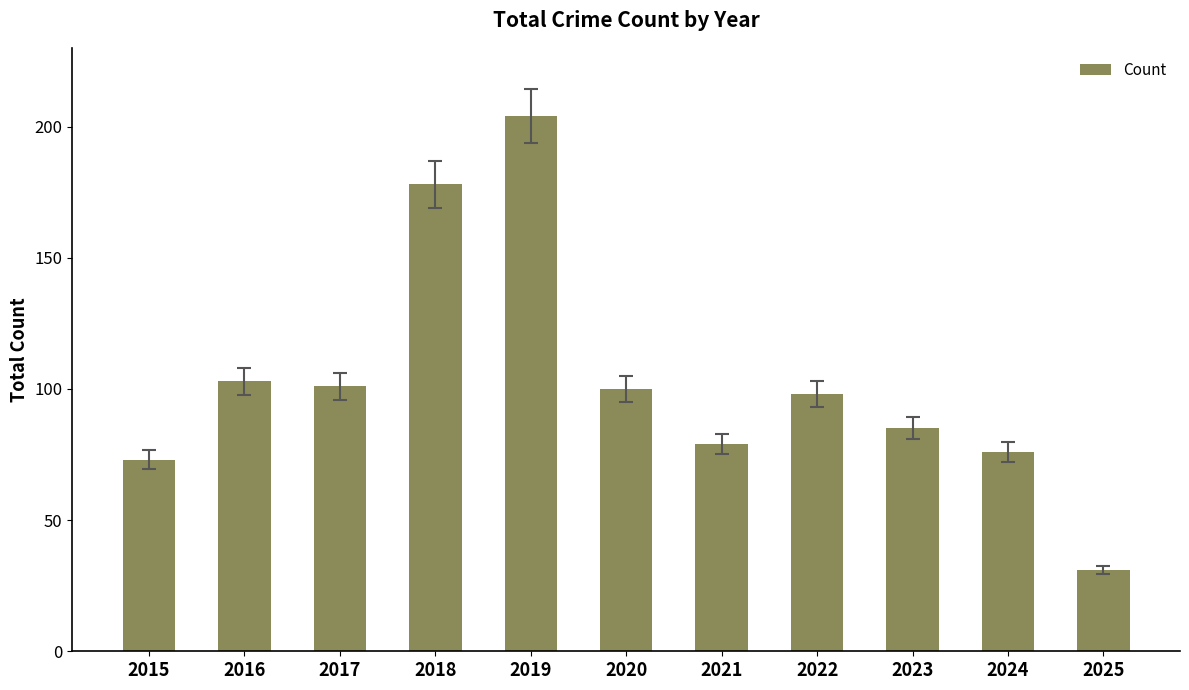

Which category has the highest value across all series?

2019